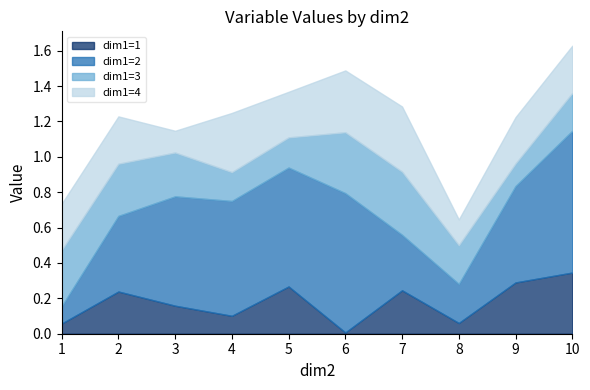

The value of dim1=1 at 2 is 0.4. True or false?

False